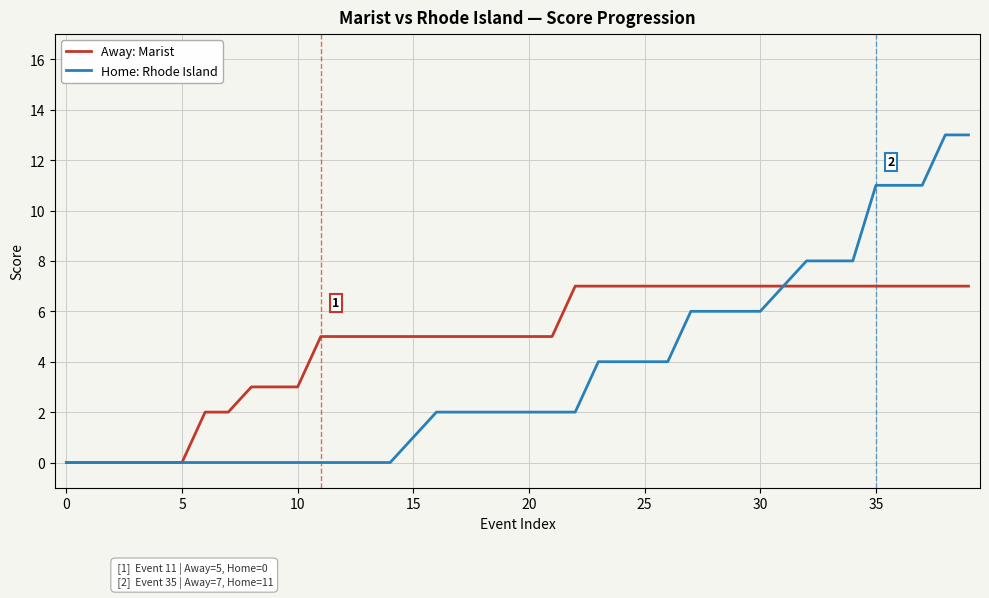

Which series has the widest spread of values?

Home: Rhode Island